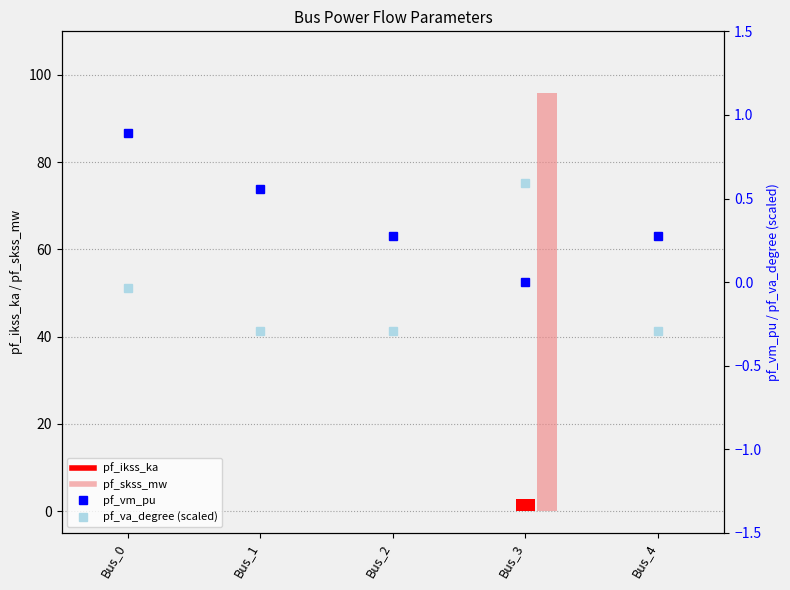

The pf_vm_pu series shows 1.0 at Bus_1. True or false?

False